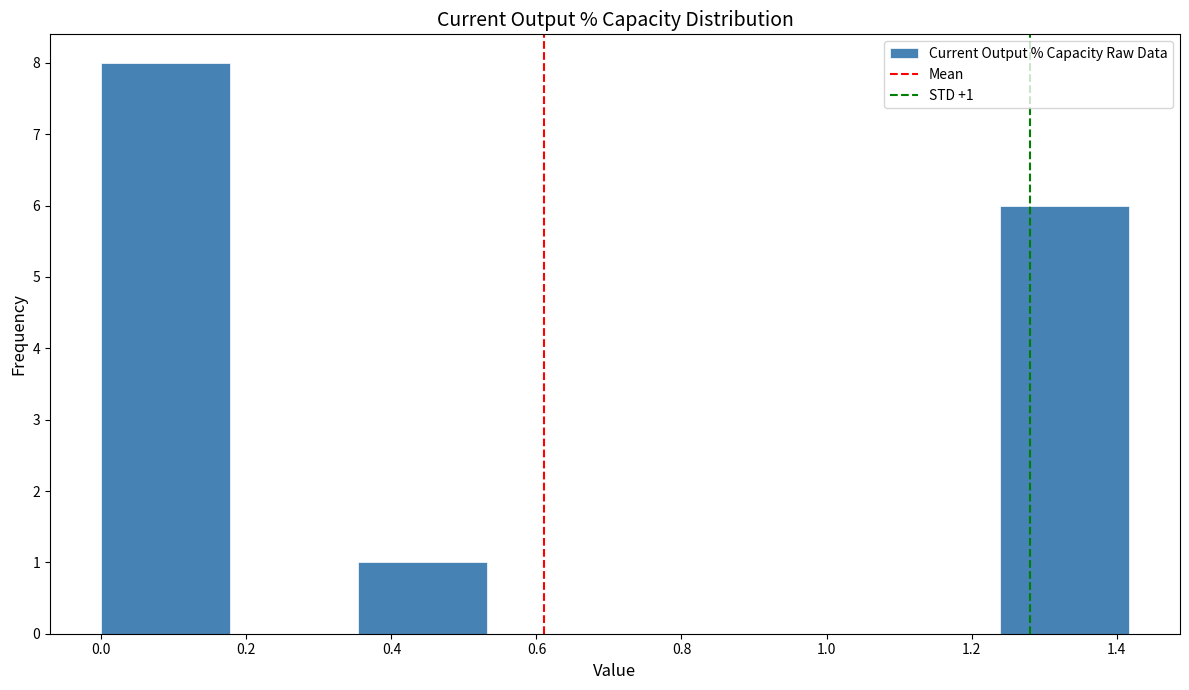

Over which range of the x-axis is the bar tallest?

0.00 to 0.18